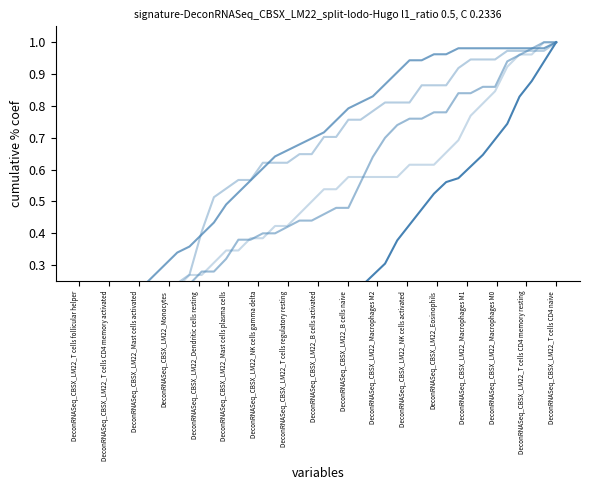

What is the difference between the GyrY values at DeconRNASeq_CBSX_LM22_Mast cells activated and DeconRNASeq_CBSX_LM22_Macrophages M0?

0.5